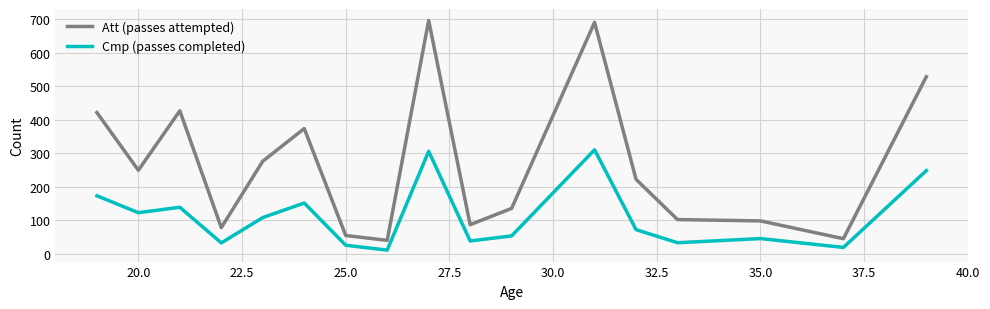

What is the difference between the maximum and minimum values in the Cmp (passes completed) series?

299.0